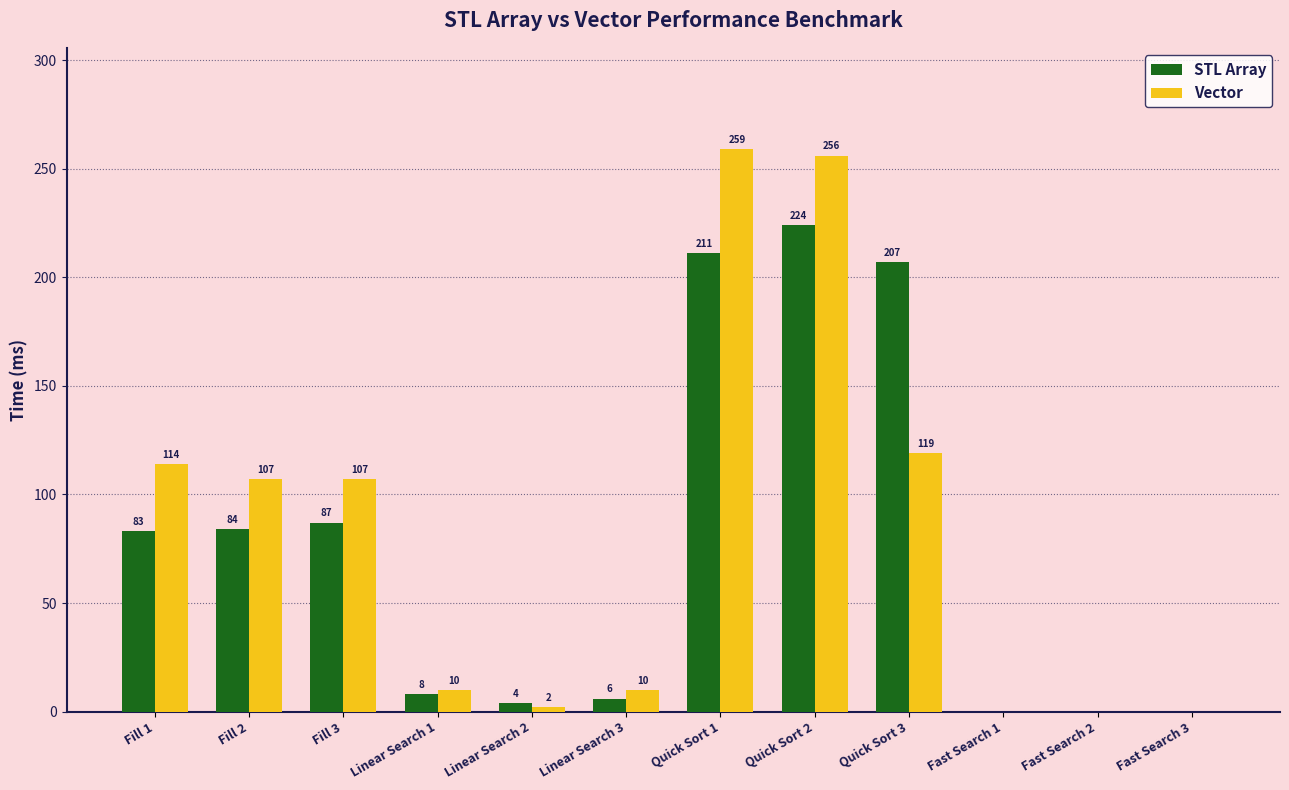

What is the maximum value for STL Array?

224